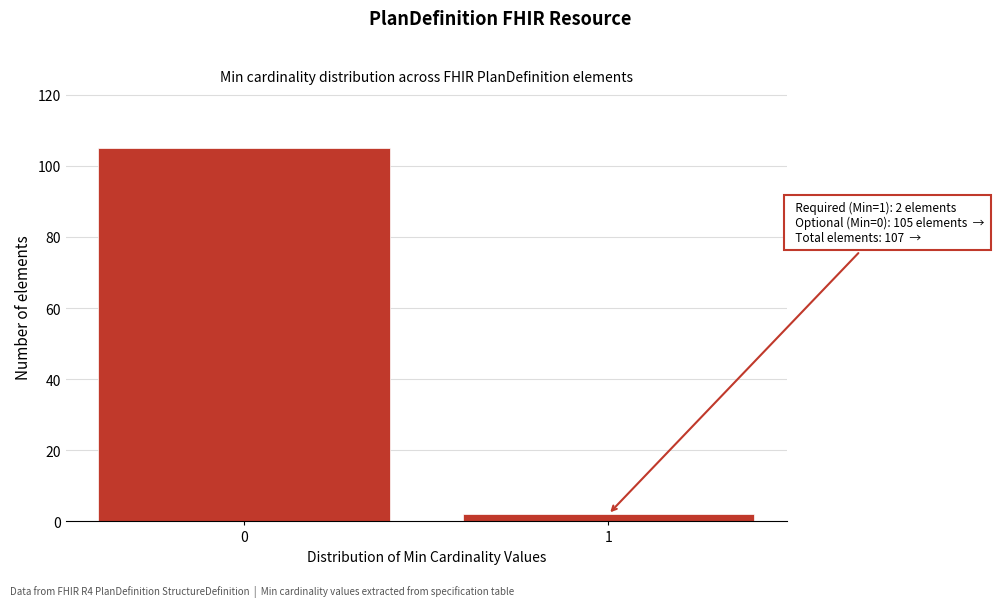

Reading left to right, what are all the values shown in this chart?

105	2